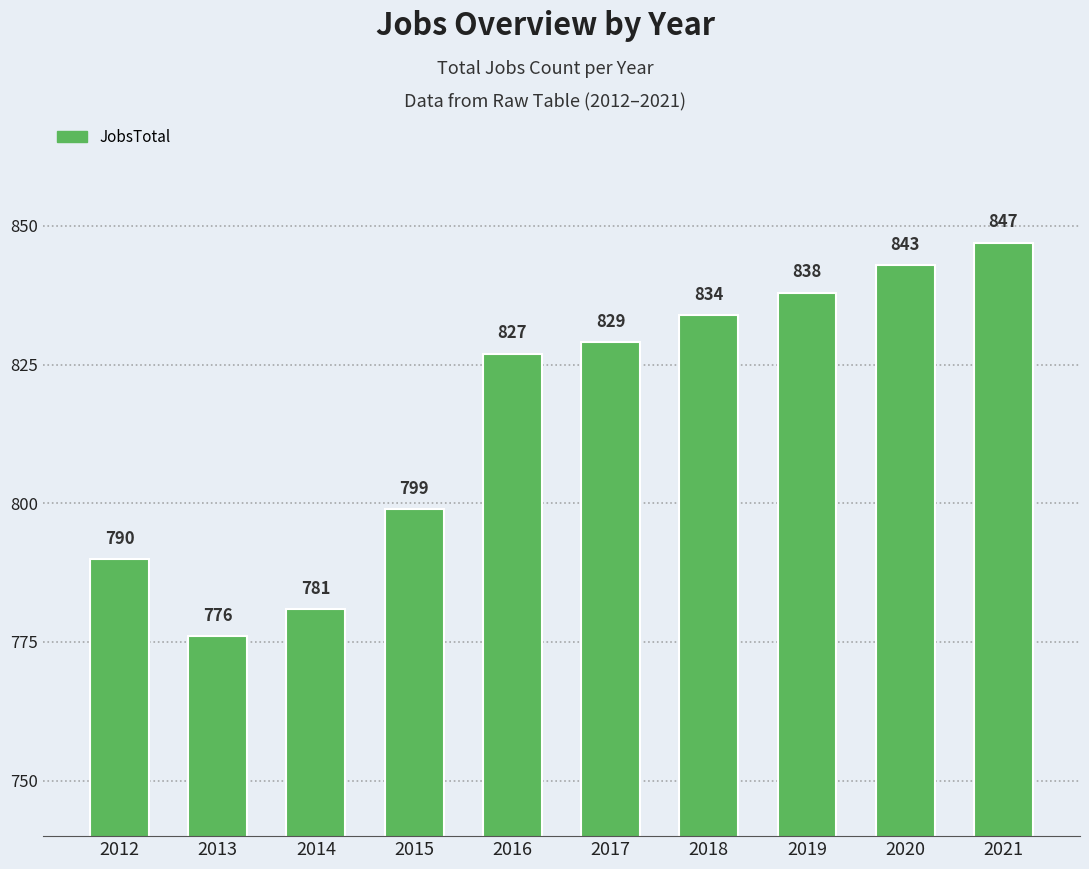

List the labels in order of value, smallest first.

2013, 2014, 2012, 2015, 2016, 2017, 2018, 2019, 2020, 2021